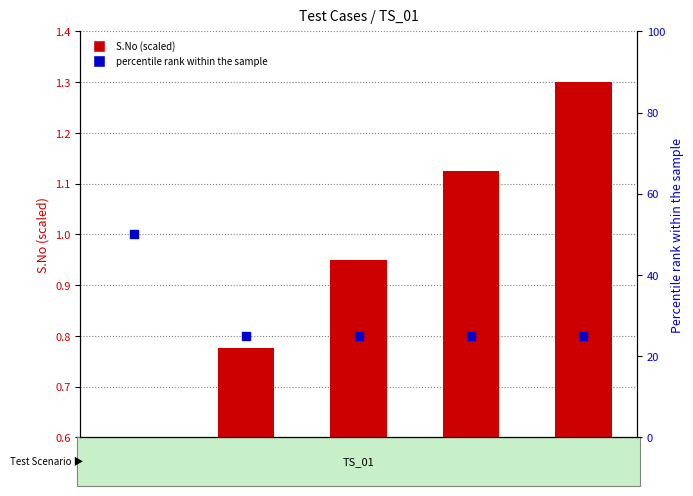

At how many categories does at least one series exceed 28?

1